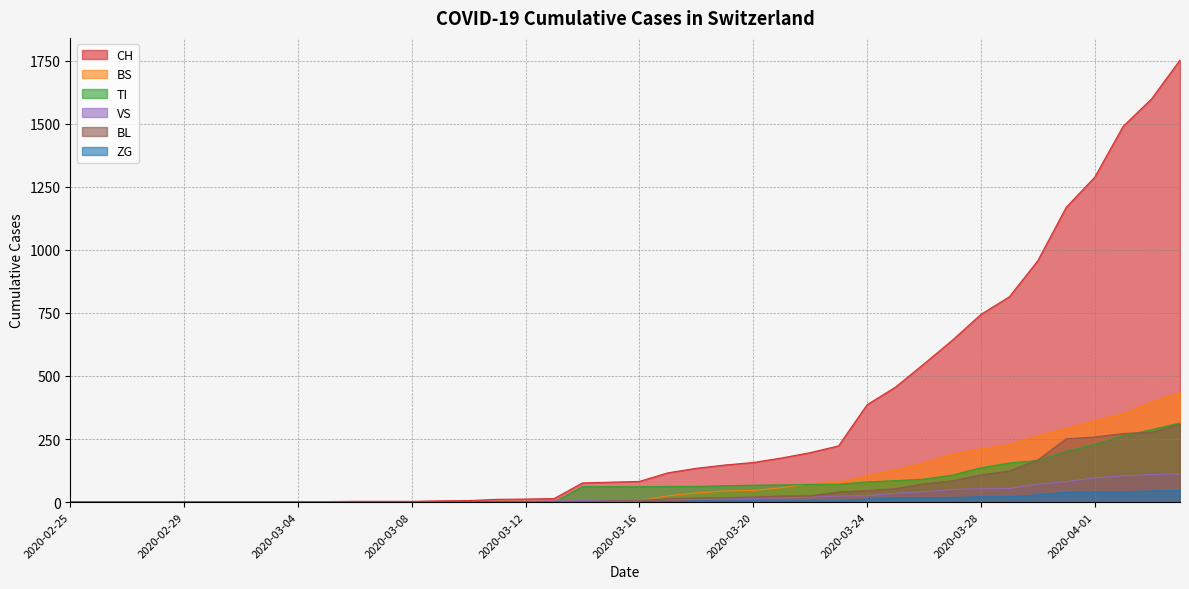

At which label does BS first exceed 4?

2020-03-17